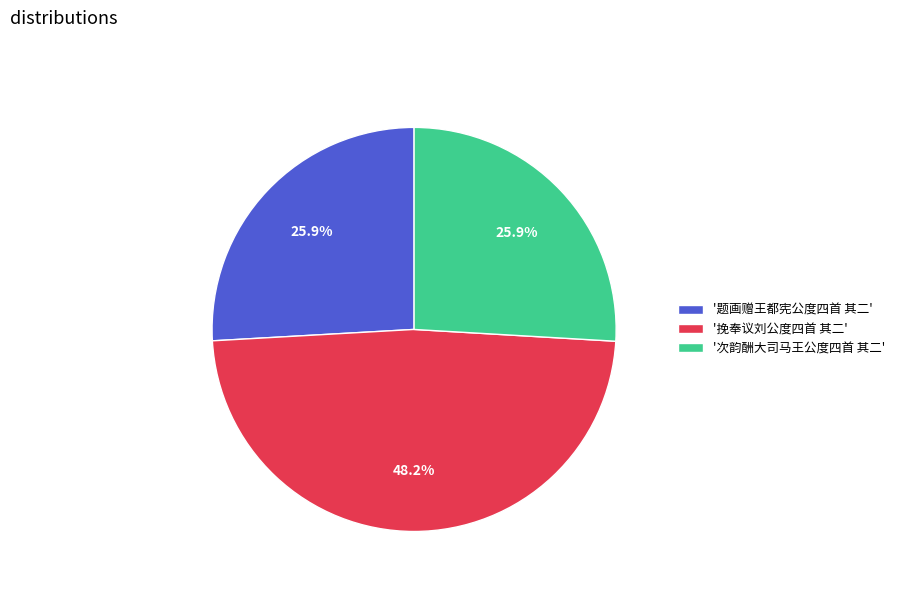

Do '题画赠王都宪公度四首 其二' and '次韵酬大司马王公度四首 其二' together represent more than half of the pie?

Yes